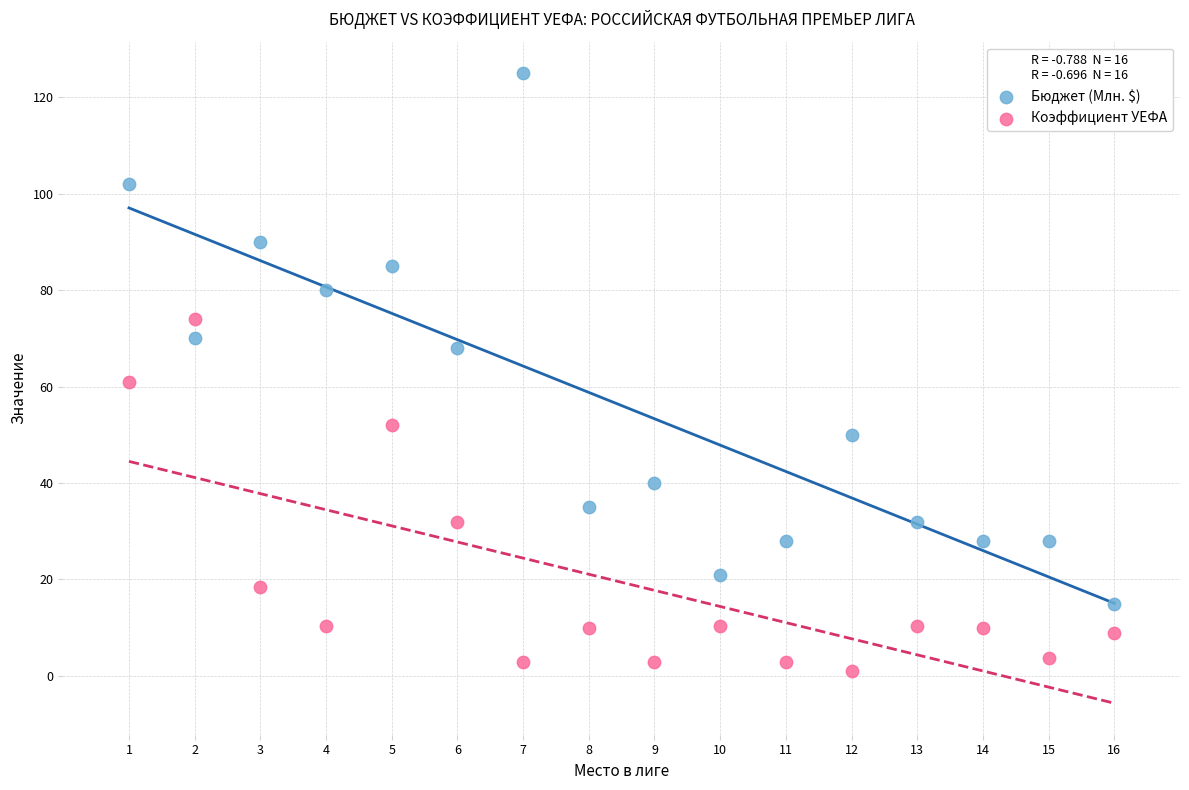

Across all data points, what is the range of Y values (max minus min)?

124.0